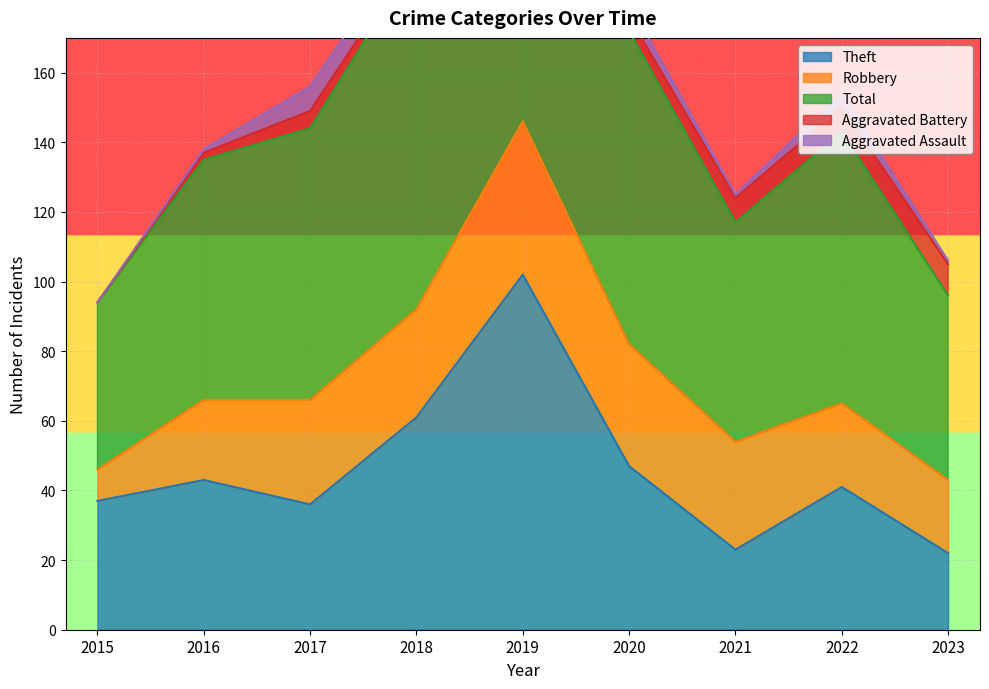

Reading left to right, list all the values displayed in this chart.

Theft: 2015=37	2016=43	2017=36	2018=61	2019=102	2020=47	2021=23	2022=41	2023=22
Robbery: 2015=9	2016=23	2017=30	2018=31	2019=44	2020=35	2021=31	2022=24	2023=21
Total: 2015=48	2016=69	2017=78	2018=101	2019=155	2020=90	2021=63	2022=78	2023=53
Aggravated Battery: 2015=0	2016=2	2017=5	2018=2	2019=3	2020=4	2021=7	2022=7	2023=9
Aggravated Assault: 2015=0	2016=1	2017=7	2018=6	2019=4	2020=4	2021=1	2022=4	2023=1